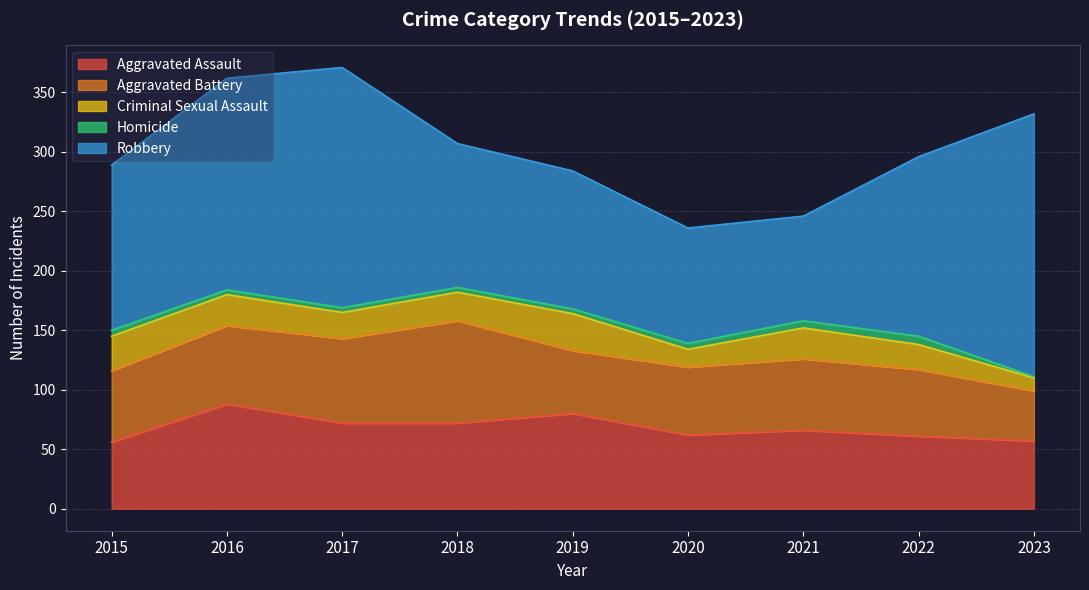

True or false: Homicide has more than 0 interior local peaks.

True